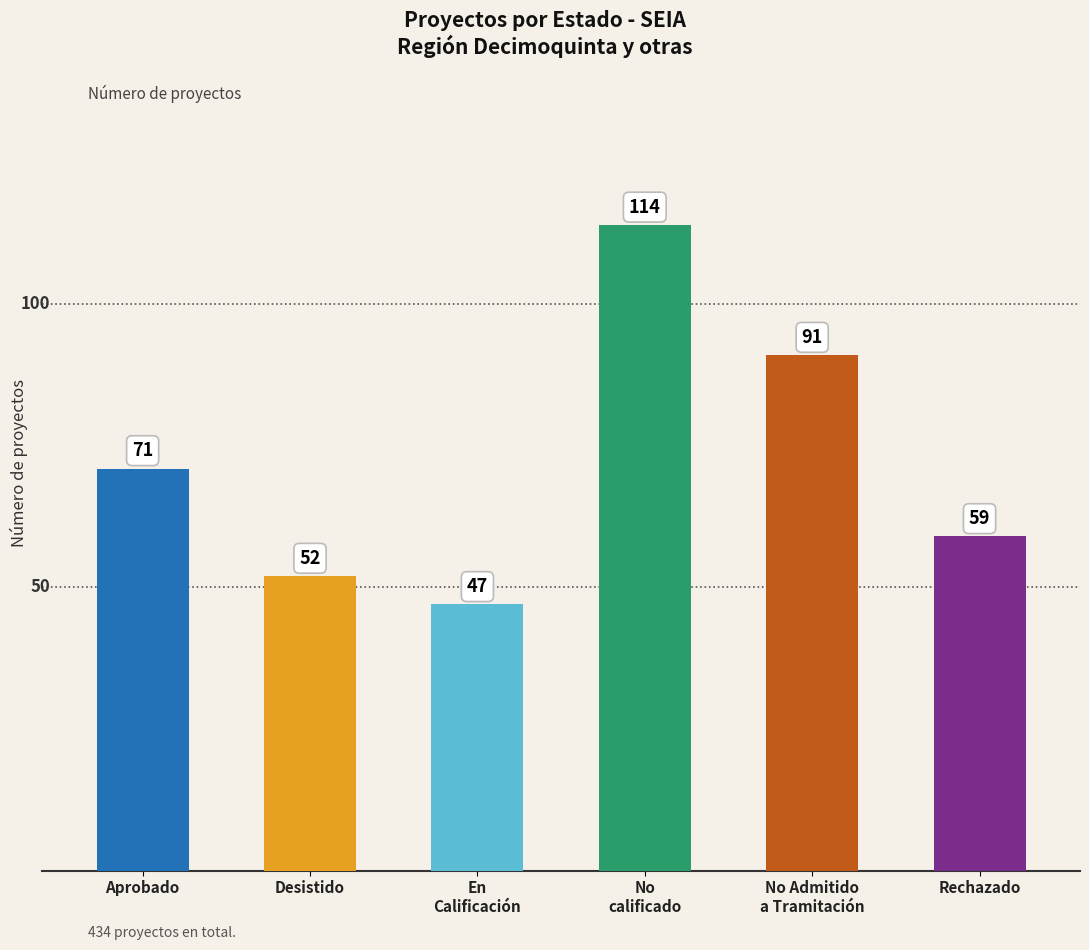

What is the label of the 4th bar from the right?

En
Calificación